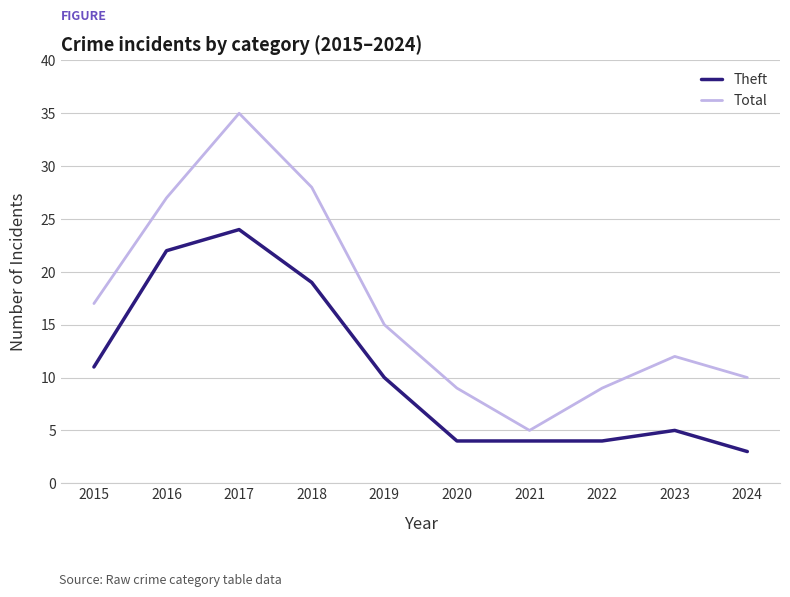

Which series has the largest total across all categories?

Total